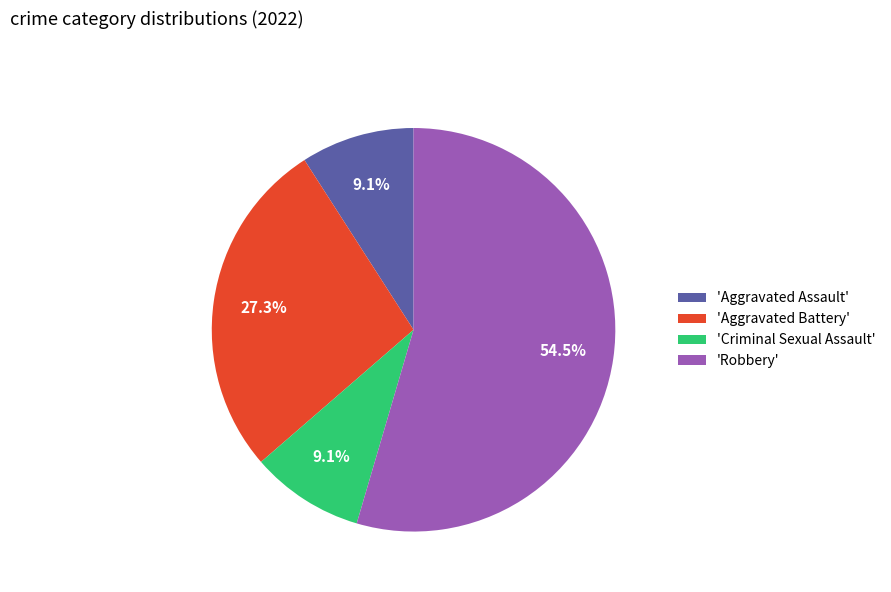

Is there a majority slice in this chart?

Yes